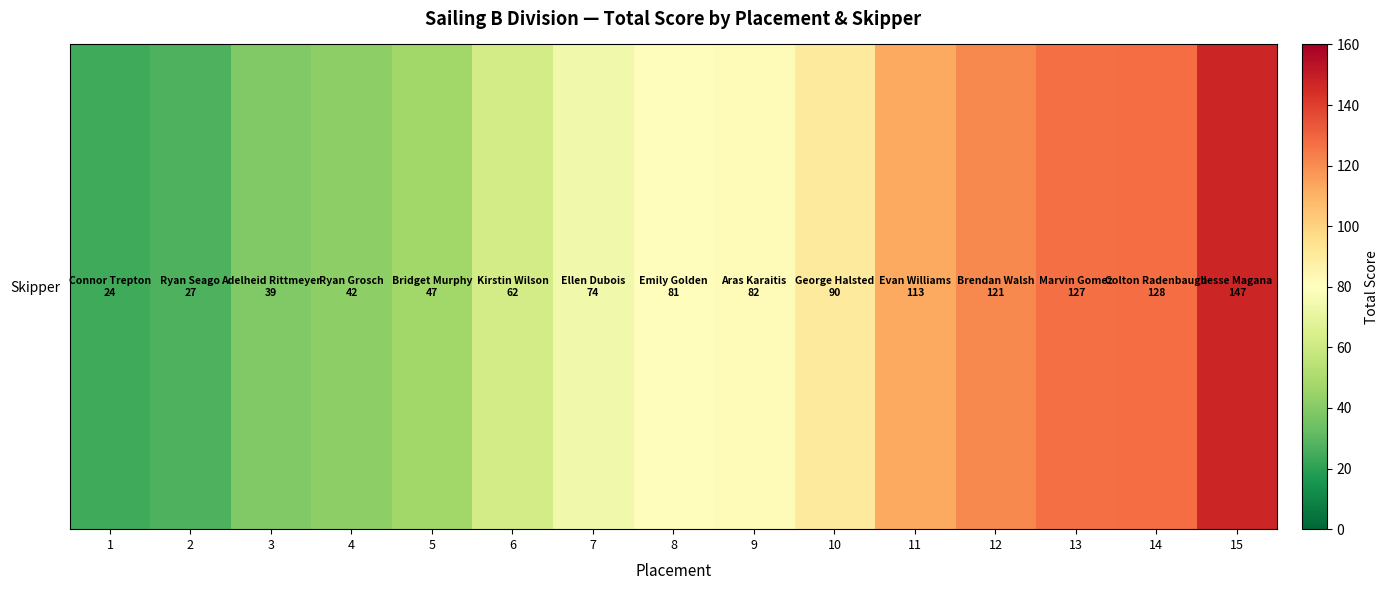

What is the difference between the maximum and minimum values?

123